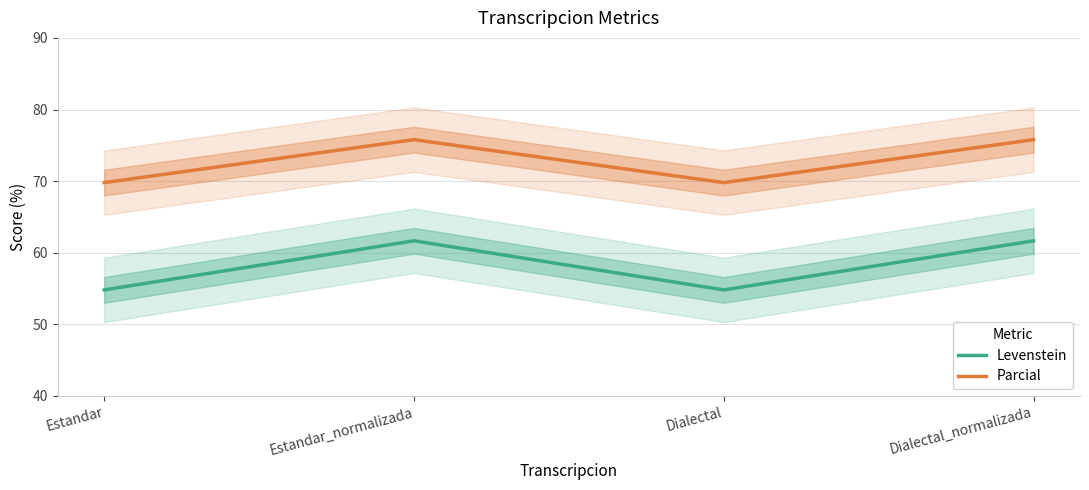

What is the highest value of the Parcial series?

75.8